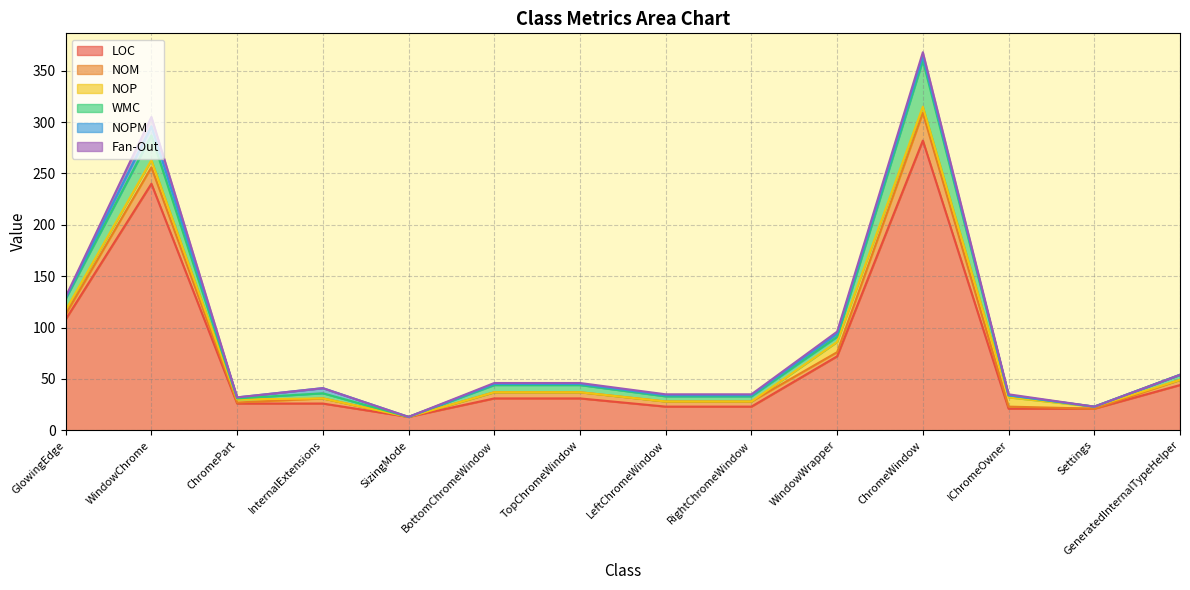

In NOPM, how many points are lower than both neighbors (excluding endpoints)?

2